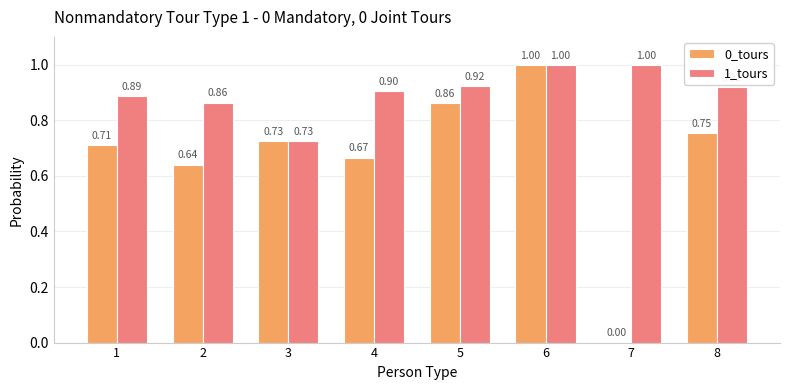

What is the sum of all 1_tours values?

7.2